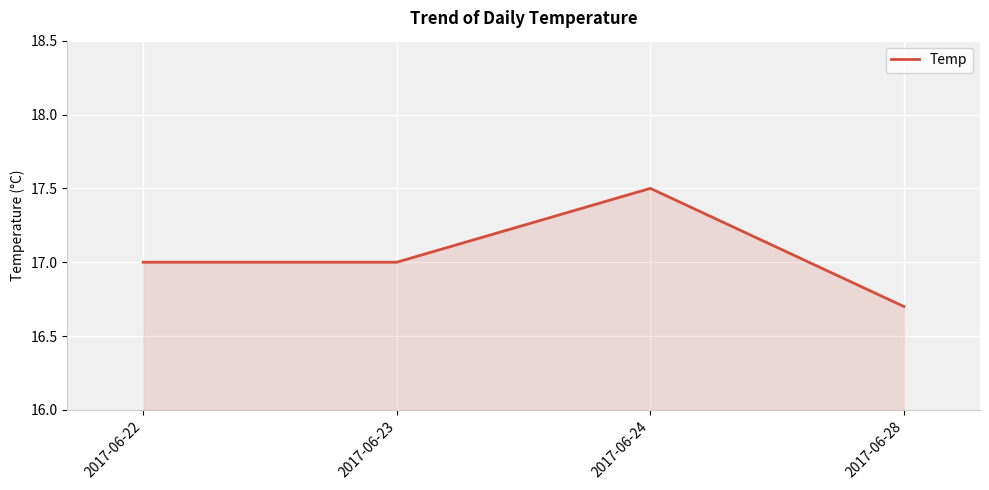

What value does the data have at 2017-06-24?

17.5